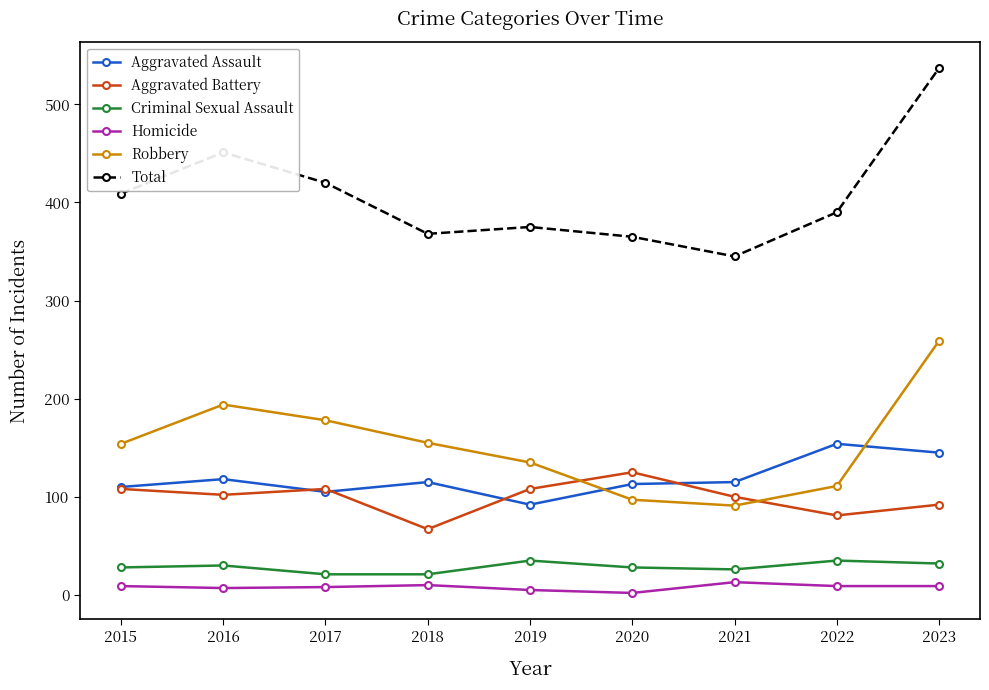

What is the sum of all Aggravated Assault values?

1067